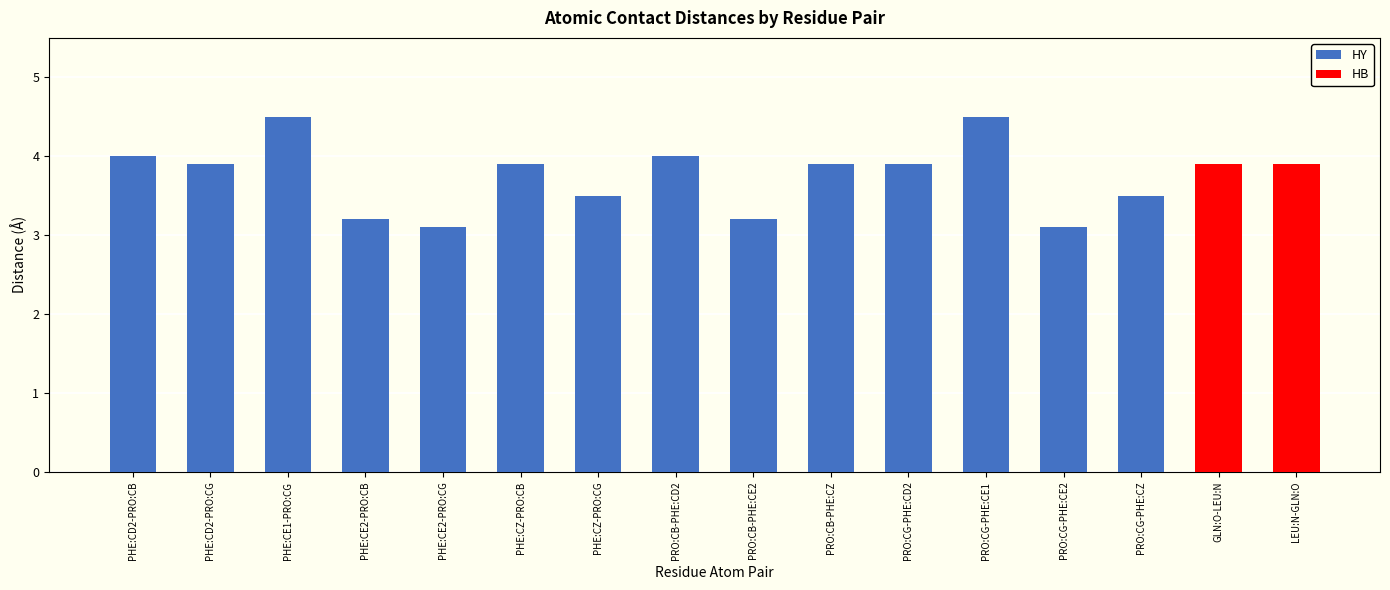

What is the average value of the HY series?

3.7